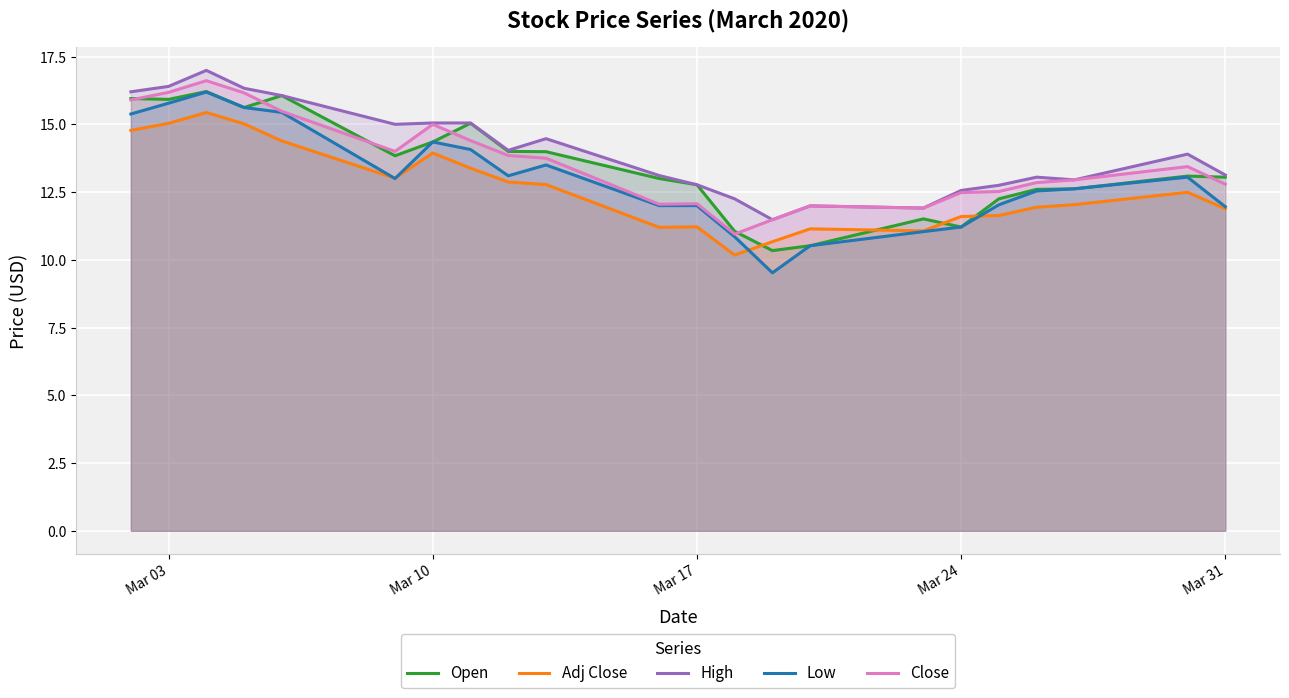

How many interior local peaks does the Low series have?

4